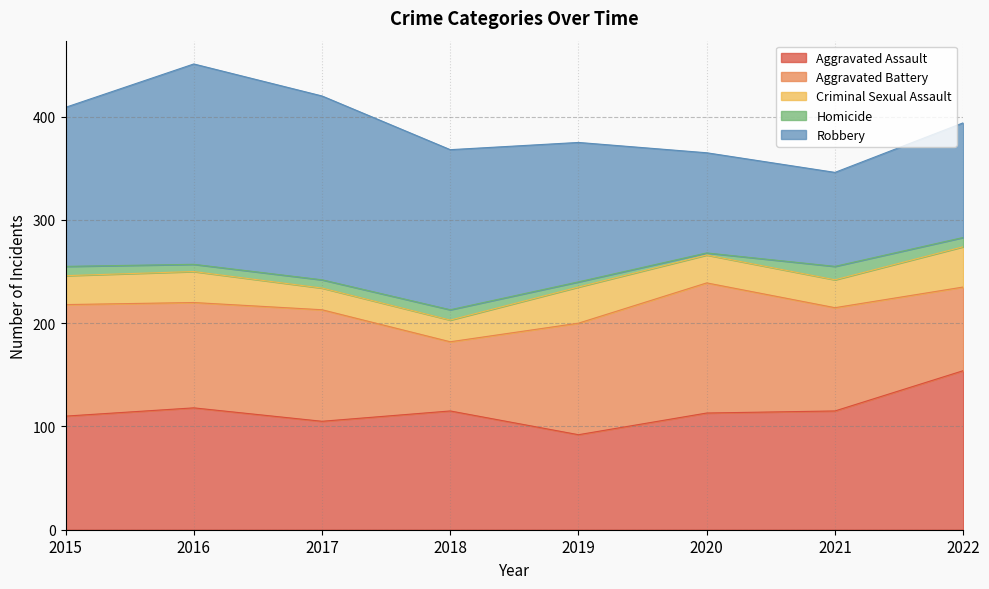

Which category has the lowest value in the Aggravated Battery series?

2018